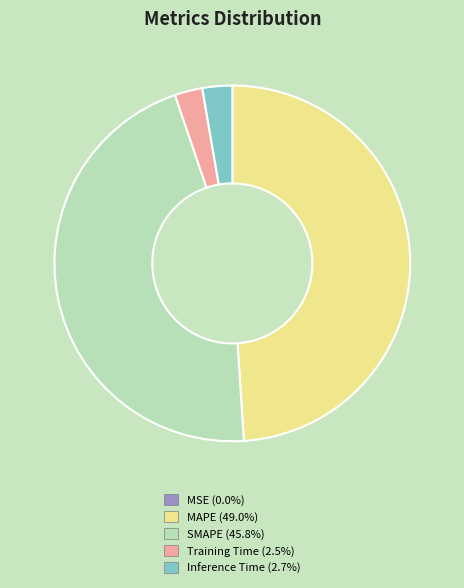

Is there any slice that represents more than half of the pie?

No